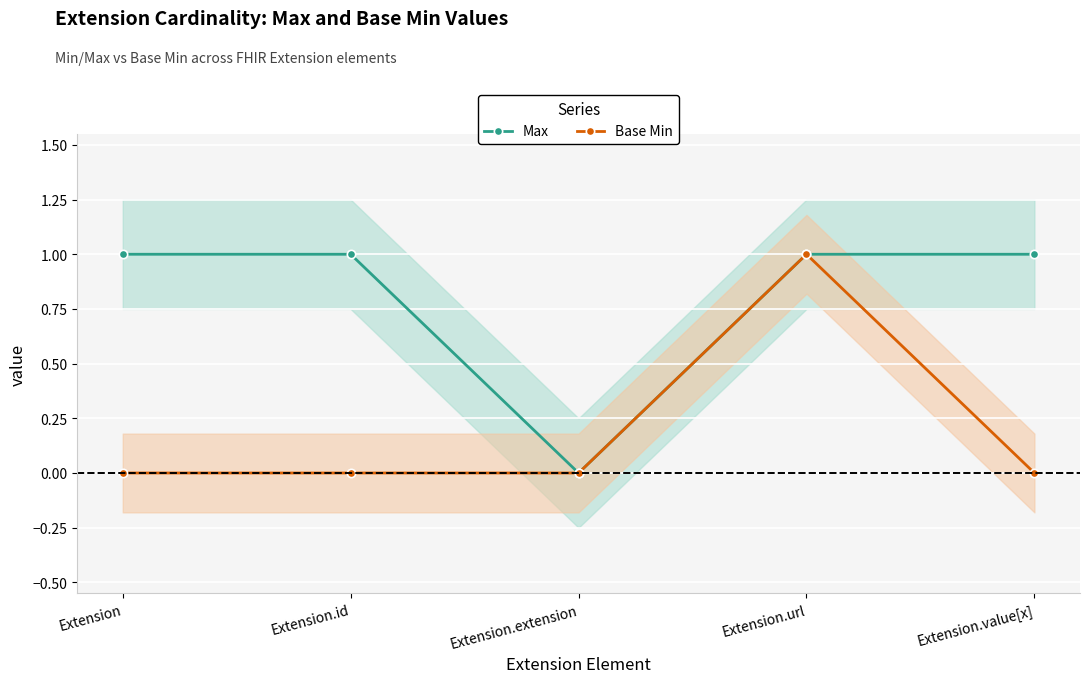

True or false: Base Min and Max intersect in this chart.

False